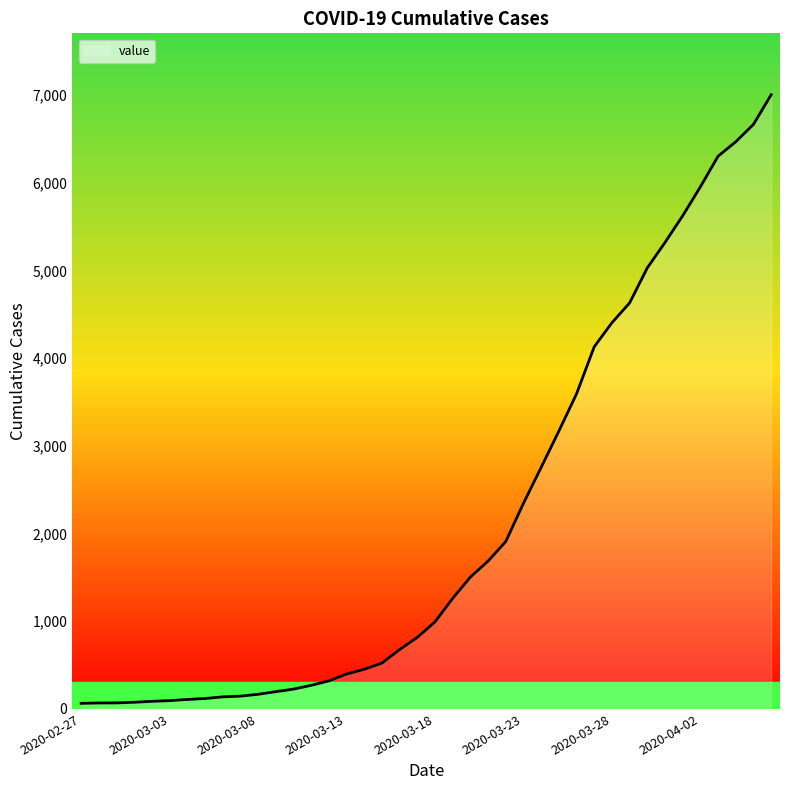

List the labels in order of value, largest first.

2020-04-06, 2020-04-05, 2020-04-04, 2020-04-03, 2020-04-02, 2020-04-01, 2020-03-31, 2020-03-30, 2020-03-29, 2020-03-28, 2020-03-27, 2020-03-26, 2020-03-25, 2020-03-24, 2020-03-23, 2020-03-22, 2020-03-21, 2020-03-20, 2020-03-19, 2020-03-18, 2020-03-17, 2020-03-16, 2020-03-15, 2020-03-14, 2020-03-13, 2020-03-12, 2020-03-11, 2020-03-10, 2020-03-09, 2020-03-08, 2020-03-07, 2020-03-06, 2020-03-05, 2020-03-04, 2020-03-03, 2020-03-02, 2020-03-01, 2020-02-29, 2020-02-28, 2020-02-27